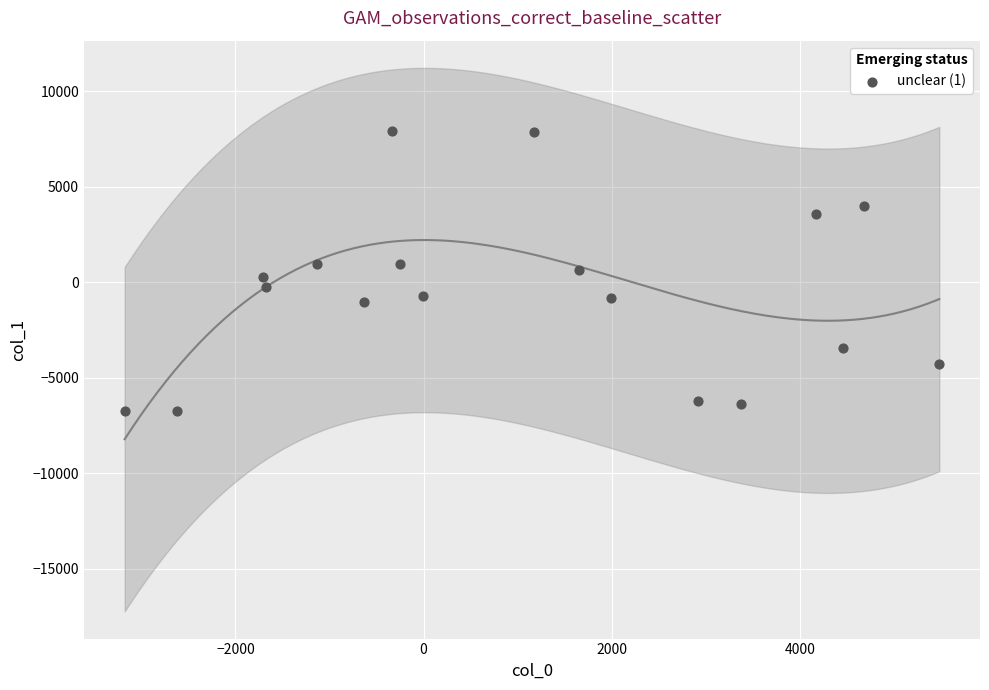

What is the range of Y values (max minus min)?

14685.8